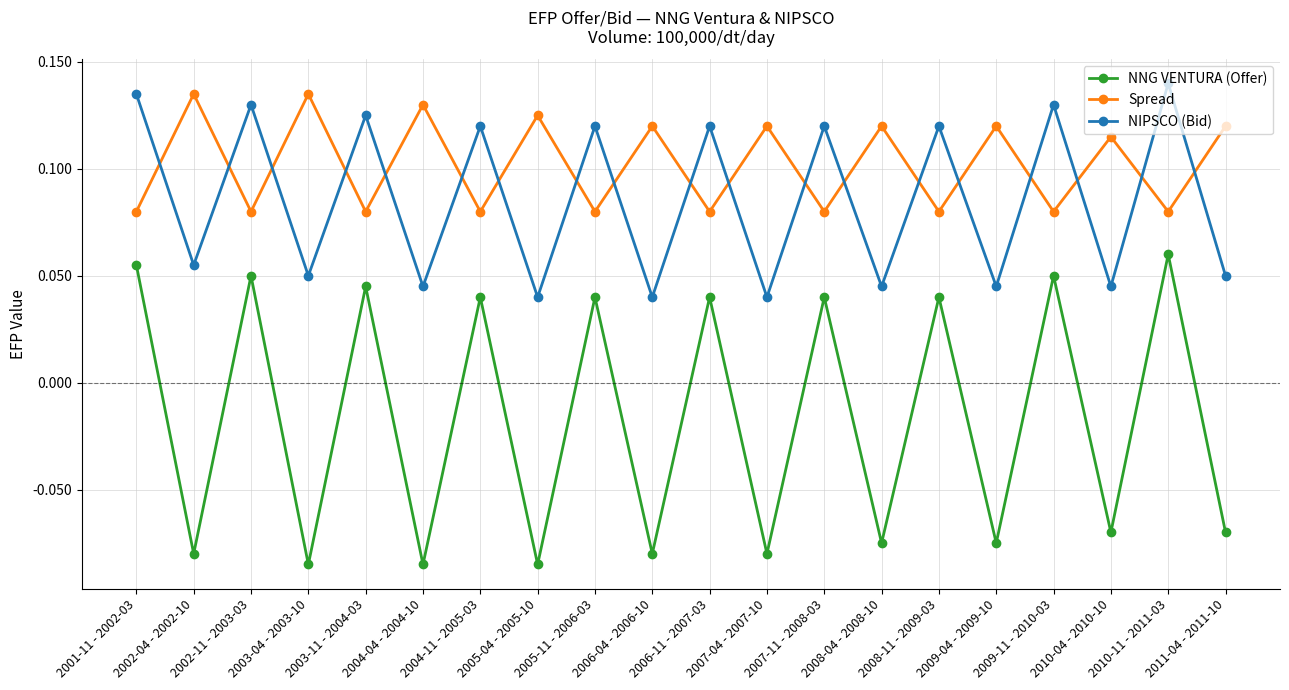

Which series changed the most between 2008-04 - 2008-10 and 2009-11 - 2010-03?

NNG VENTURA (Offer)